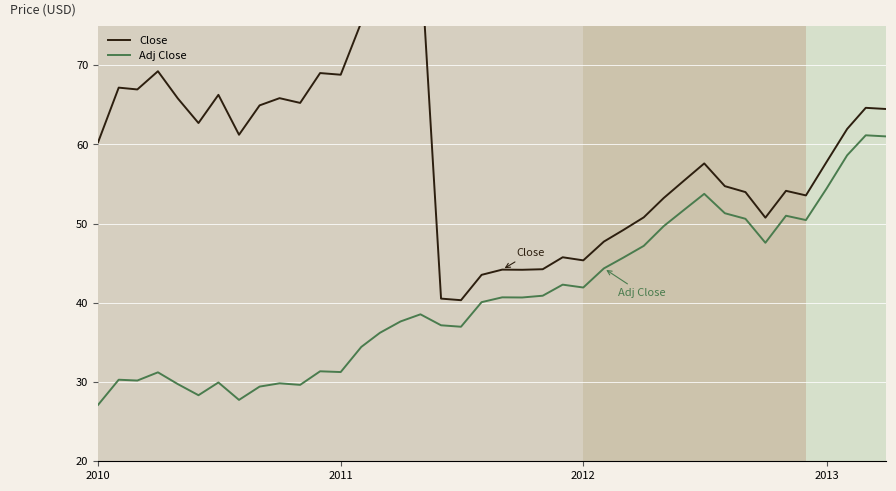

What is the lowest value of the Adj Close series?

27.1